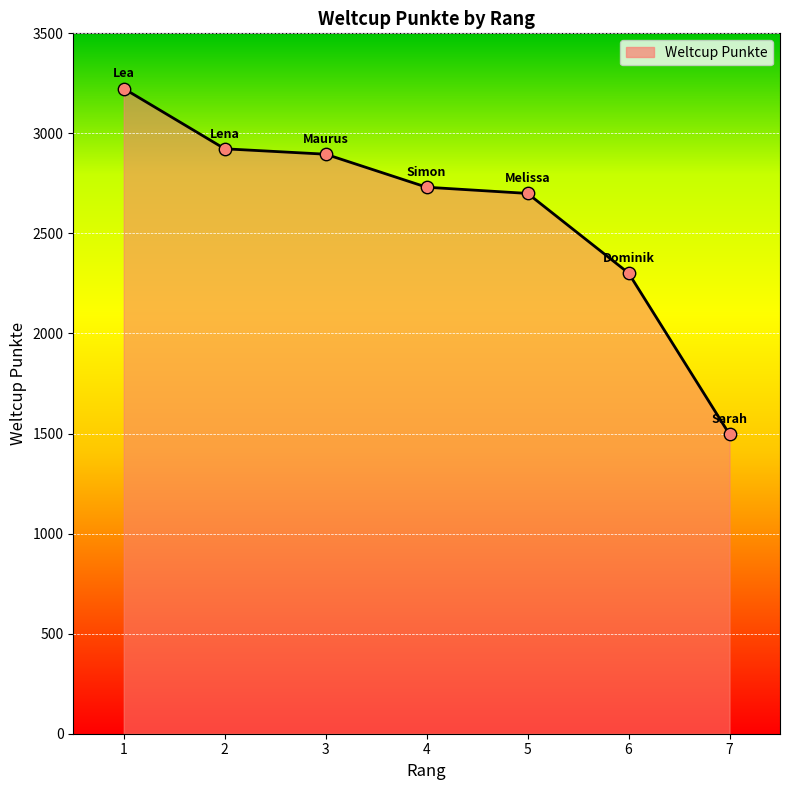

What is the change in value from 2 to 6?

-621